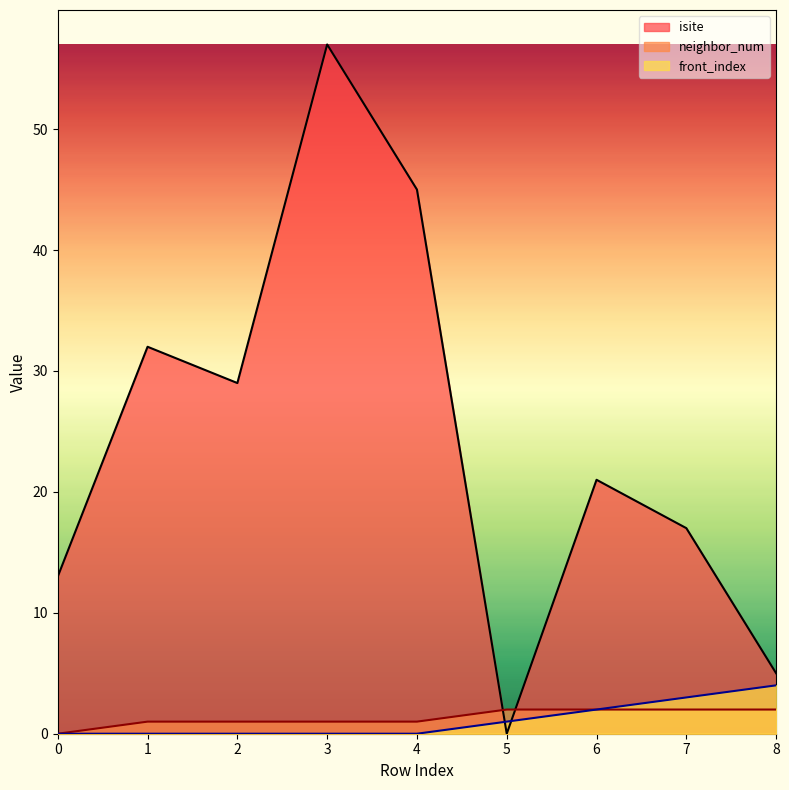

How many intersections are there between neighbor_num and isite?

2